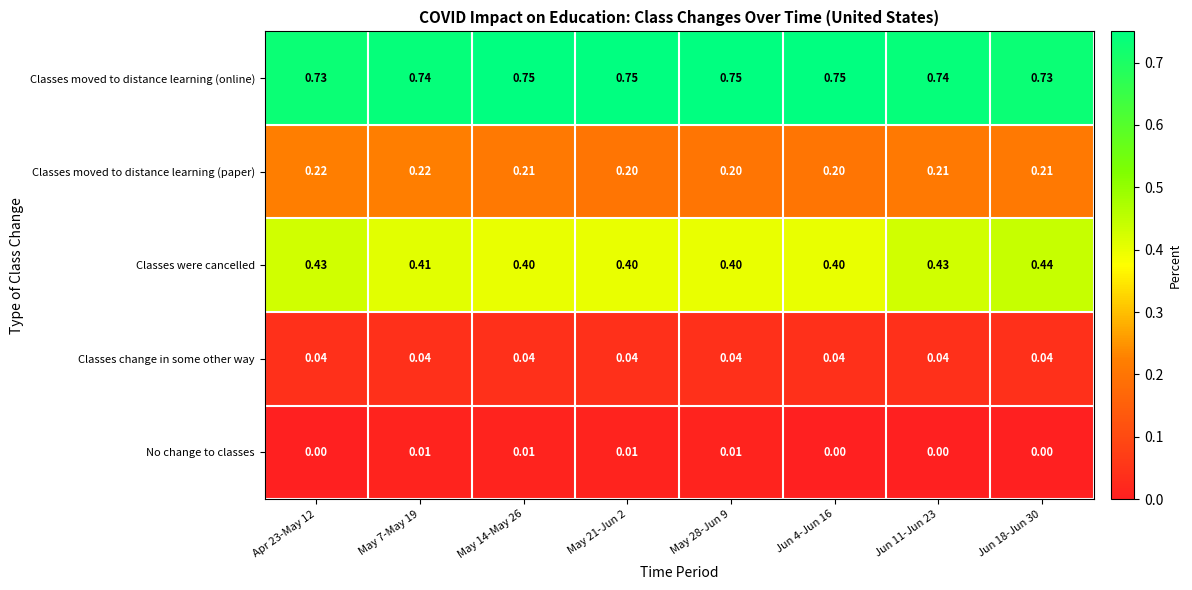

Rank the series by their maximum value, from lowest to highest.

No change to classes, Classes change in some other way, Classes moved to distance learning (paper), Classes were cancelled, Classes moved to distance learning (online)